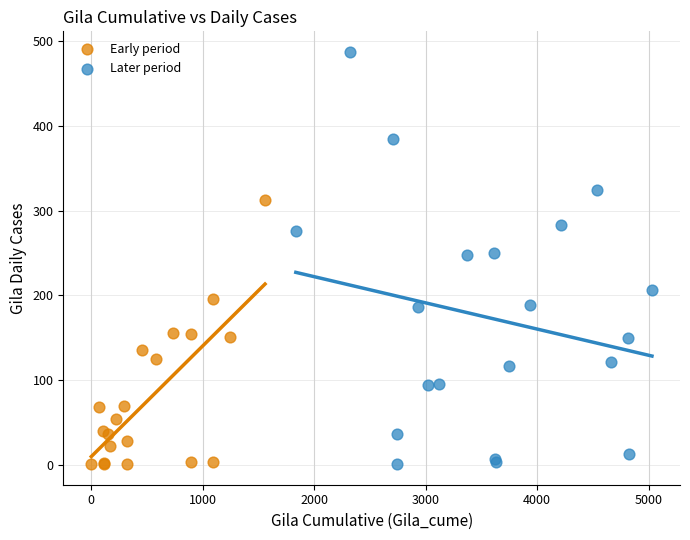

Which series has the largest Y range (max minus min)?

Later period